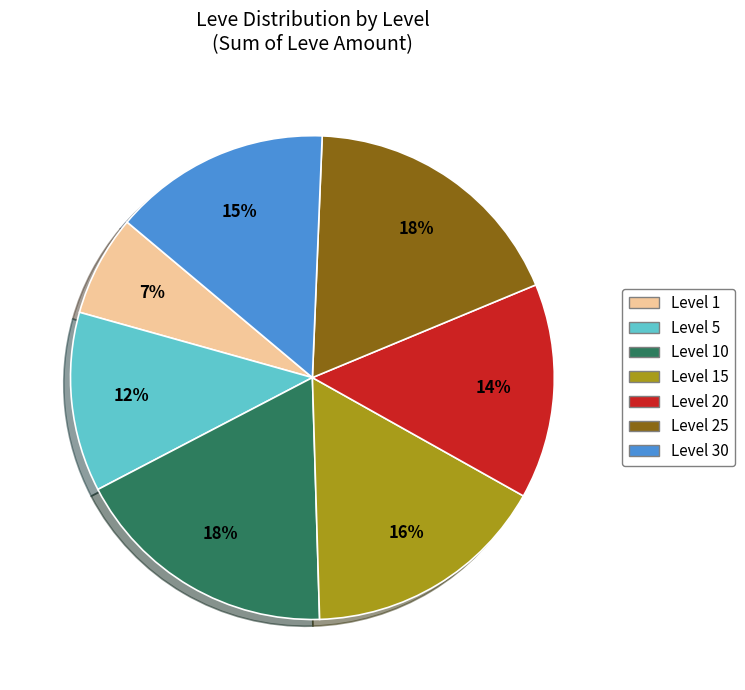

How many slices are in this pie chart?

7